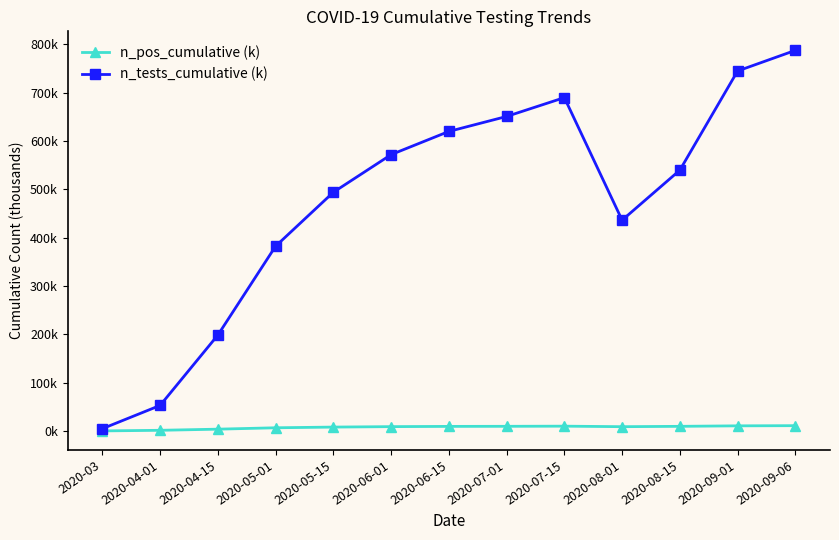

What is the value of the n_pos_cumulative (k) point at the 4th from the left?

6.7